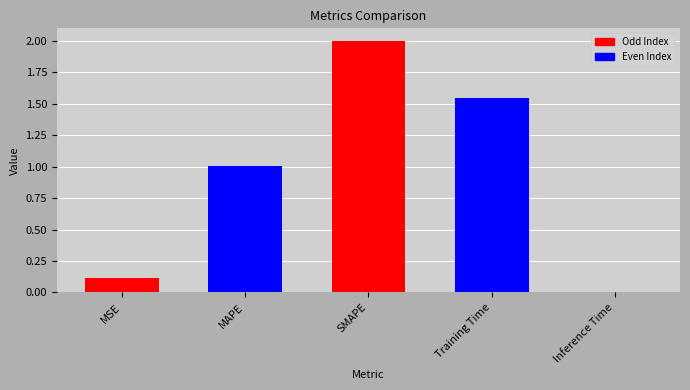

Rank the categories by value from lowest to highest.

Inference Time, MSE, MAPE, Training Time, SMAPE